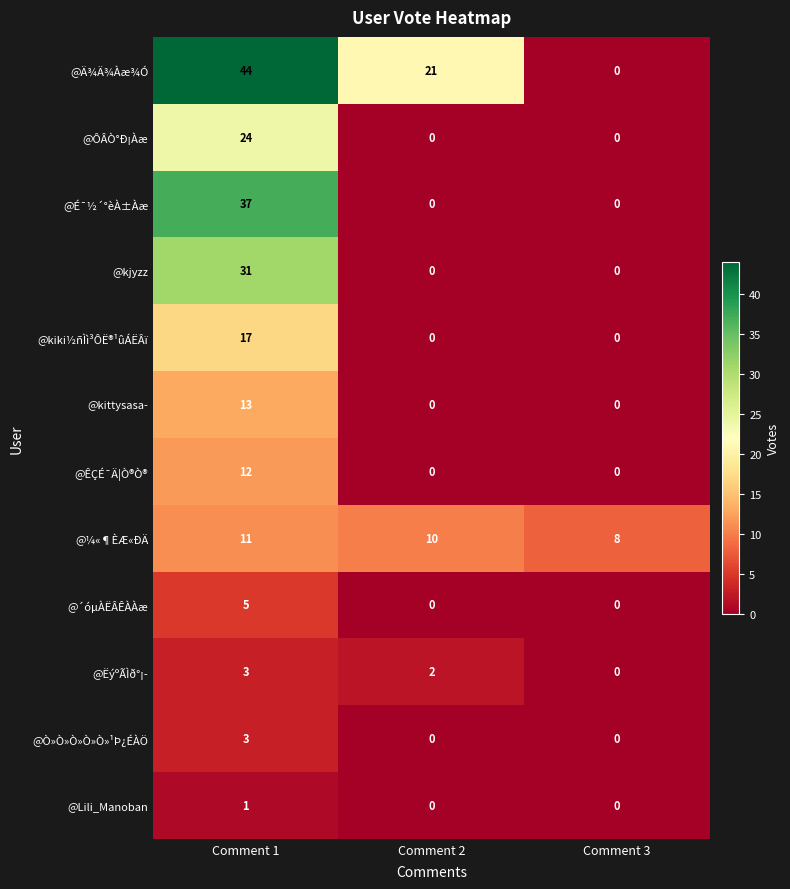

Is it true that @É¯½´°èÀ±Àæ equals 0 at Comment 2?

True